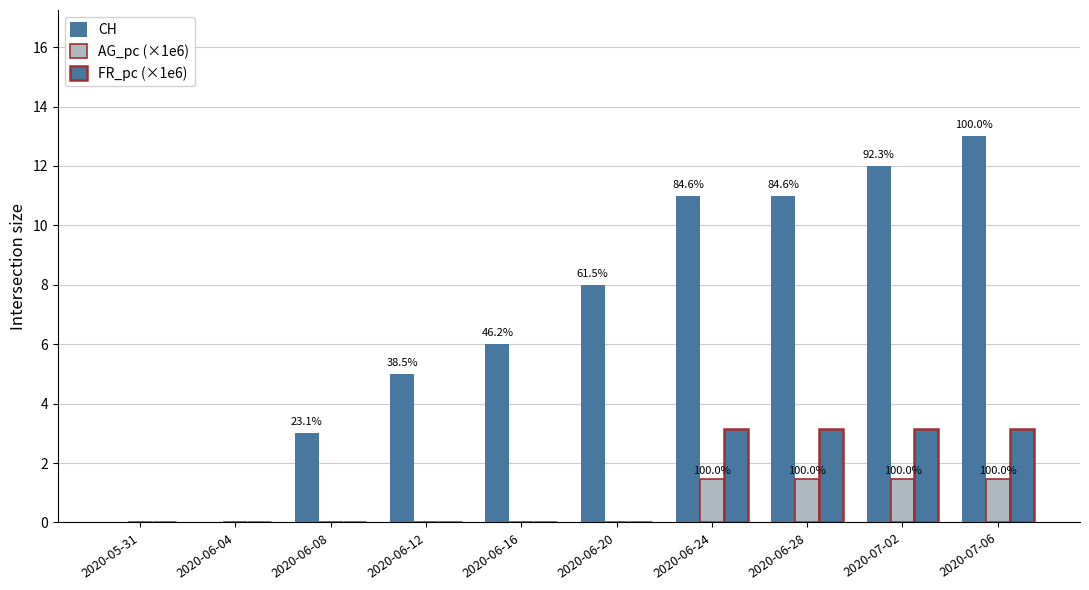

What is the maximum value shown in the chart?

13.0